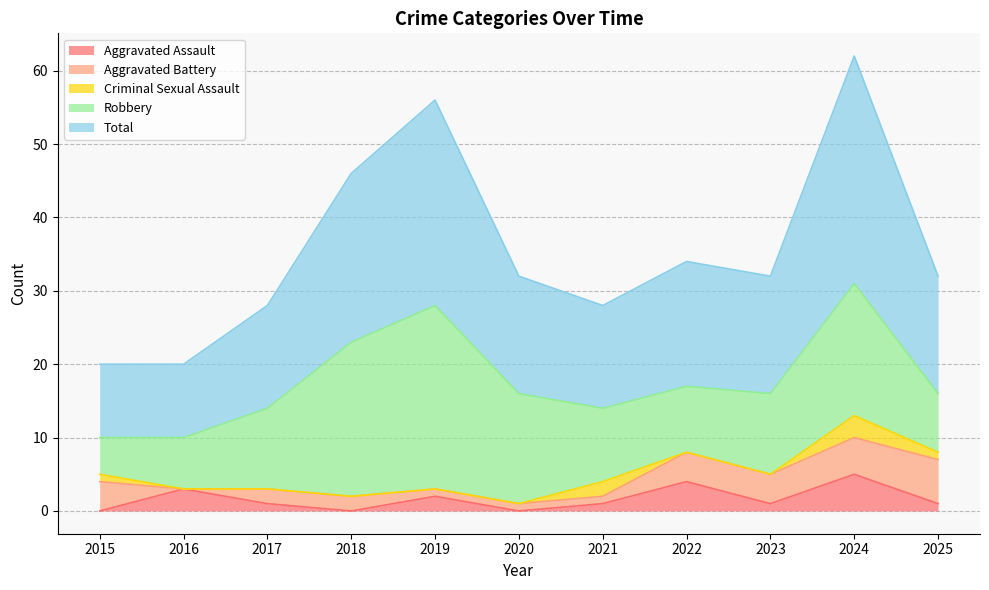

What is the difference between the Aggravated Battery values at 2020 and 2015?

3